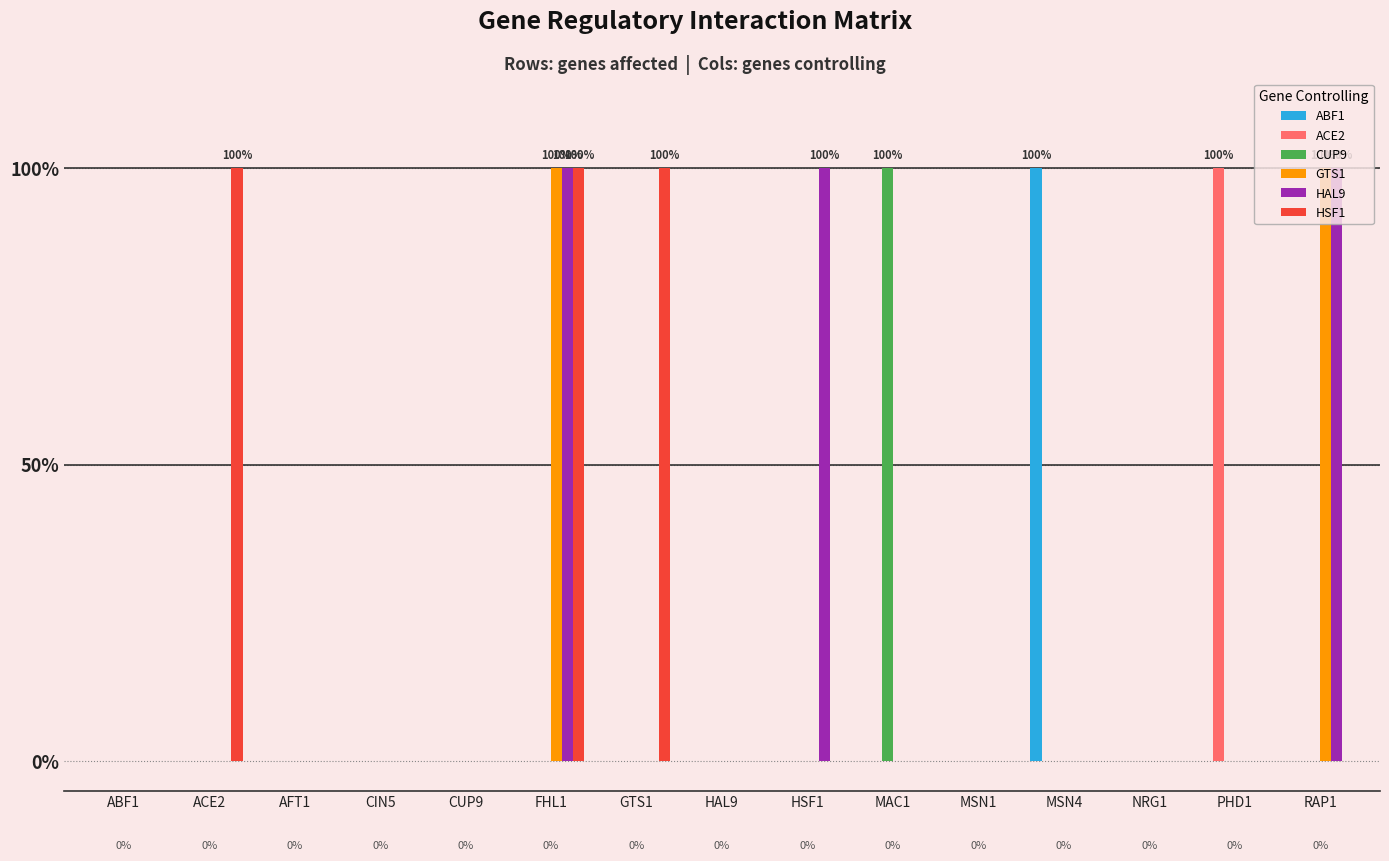

What is the difference between the maximum and minimum values in the ACE2 series?

1